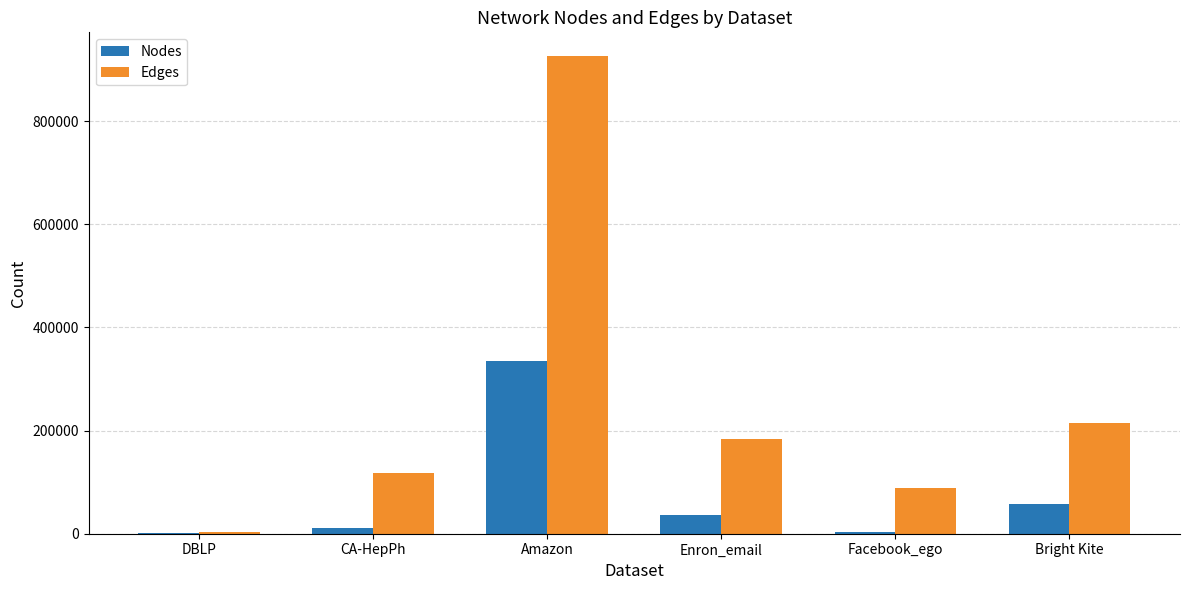

The Nodes series shows 99428 at Bright Kite. True or false?

False